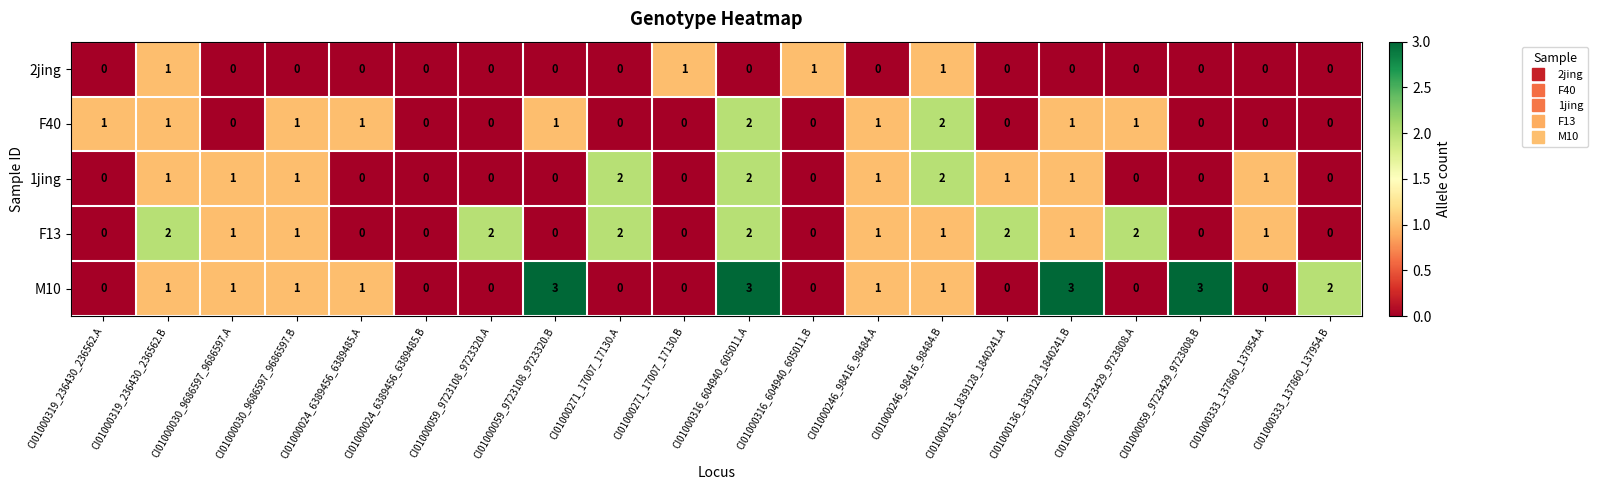

What is the difference between the maximum and minimum values in the M10 series?

3